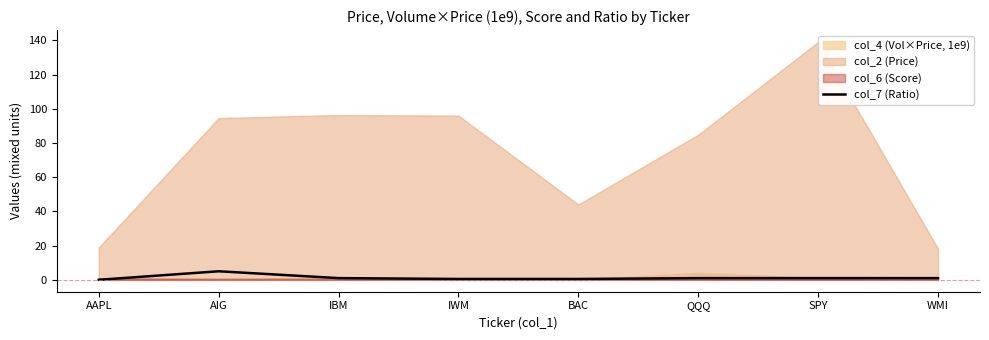

What is the difference between the maximum and minimum values?

5.0